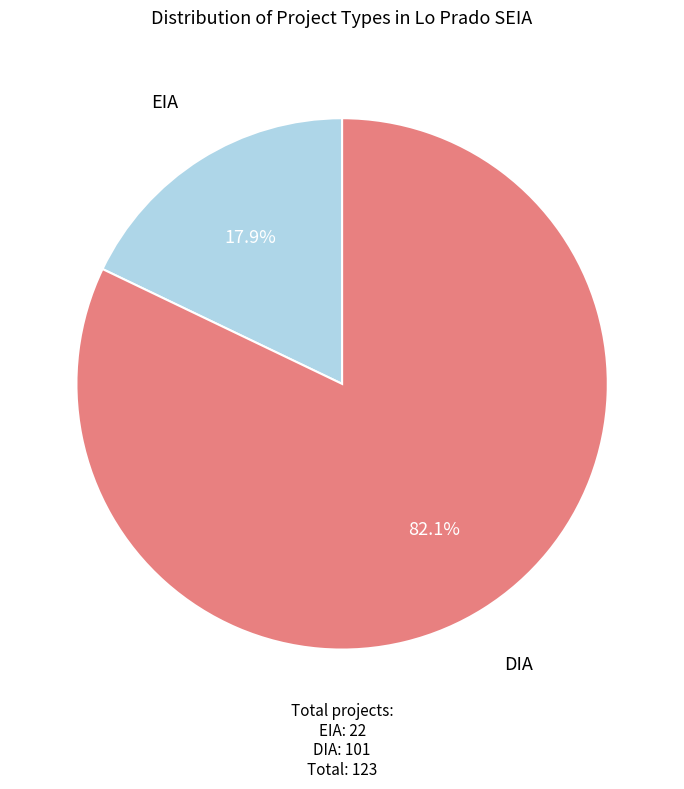

How much of the chart is everything except EIA?

82.1%